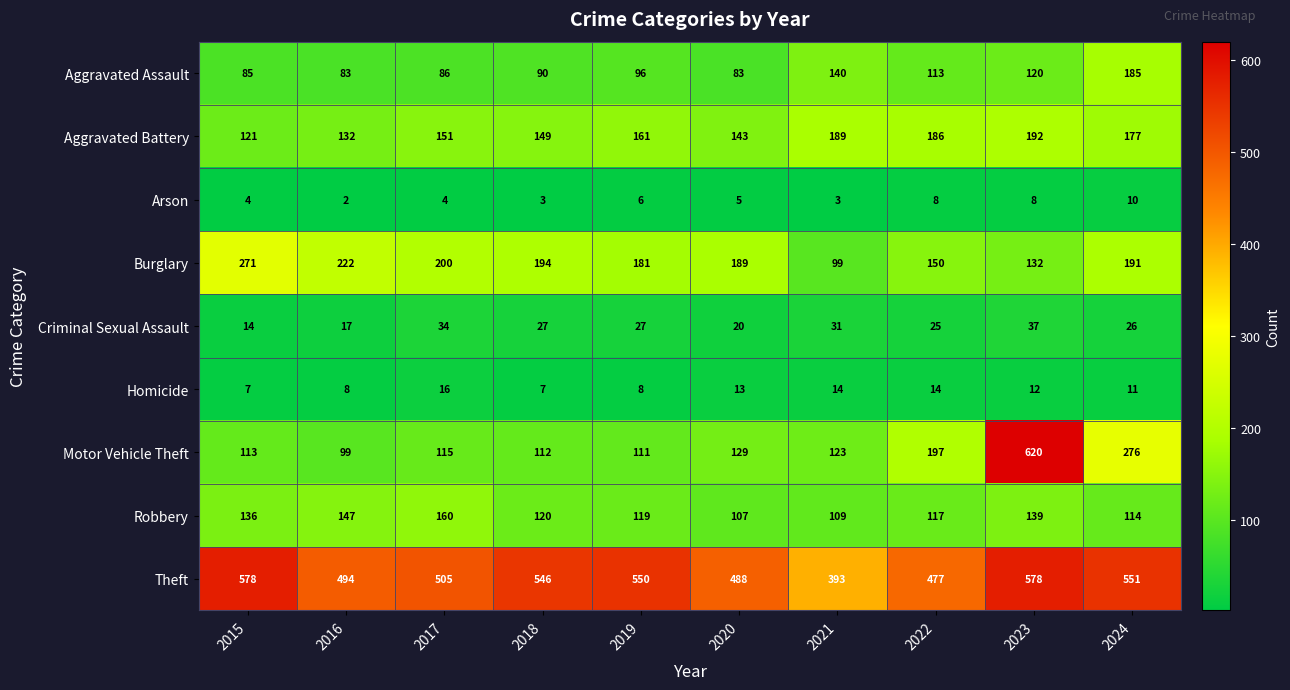

What value does the Robbery series have at 2019?

119